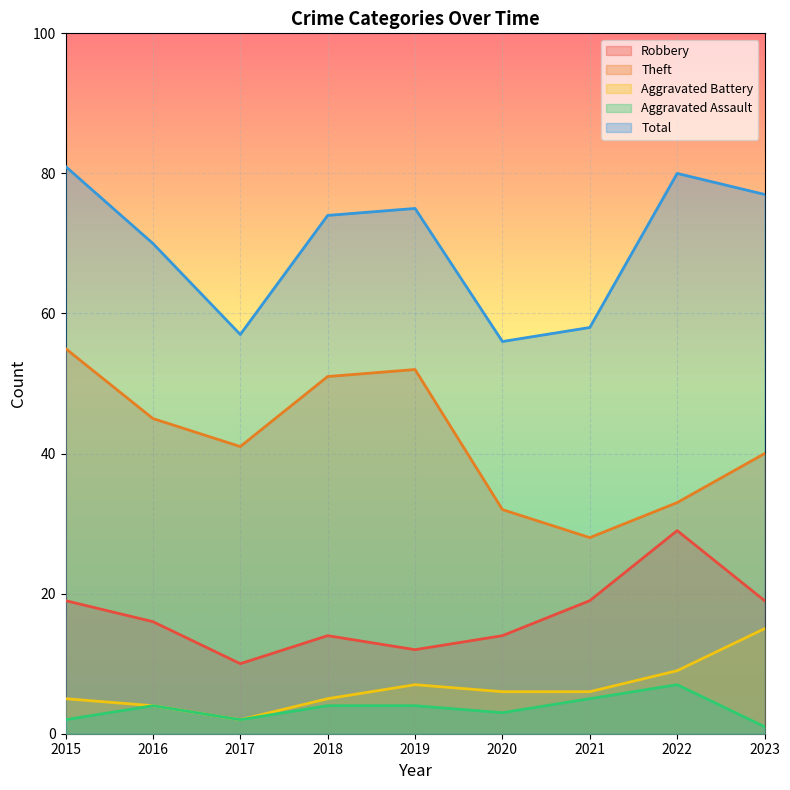

Which category has the lowest value across all series?

2023